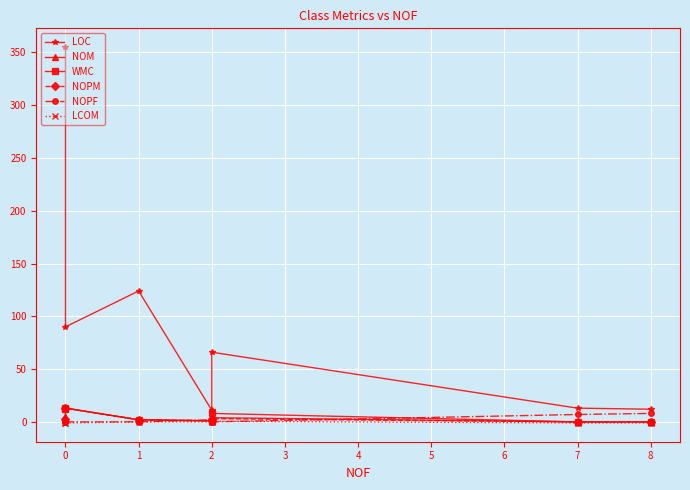

How many negative values does the LCOM series have?

4